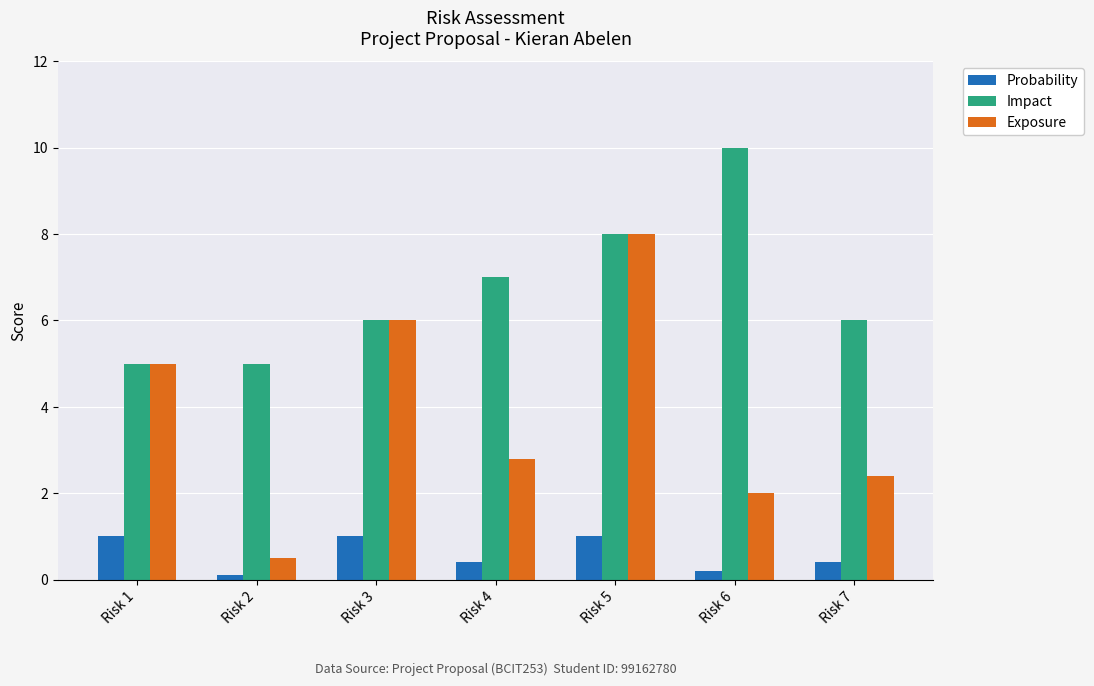

What is the difference between the second highest and second lowest values in the Probability series?

0.8